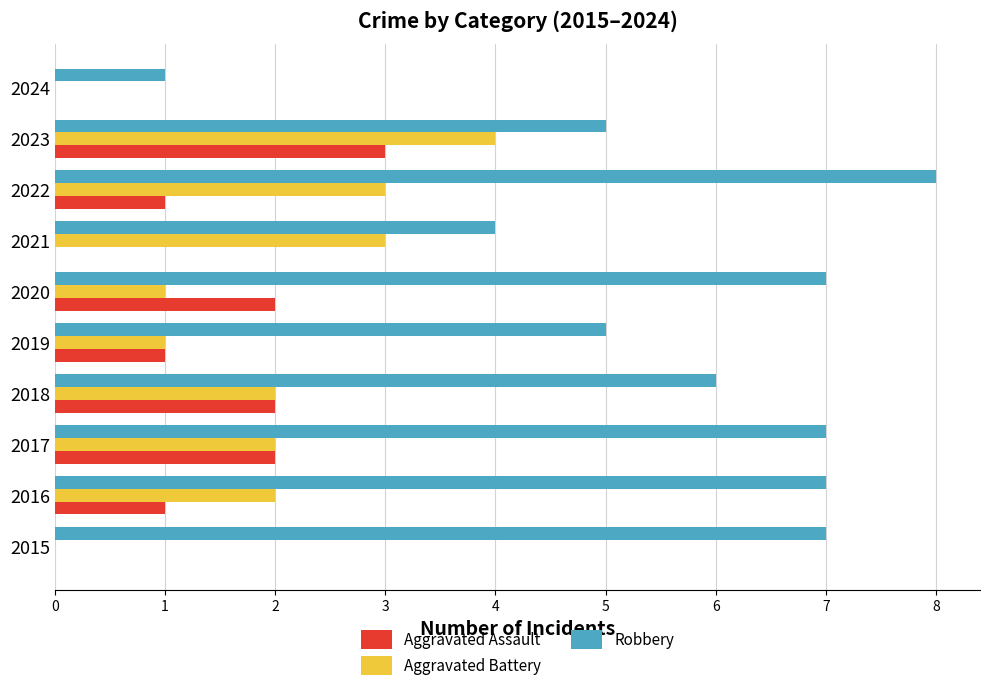

Count the number of data series in this chart.

3